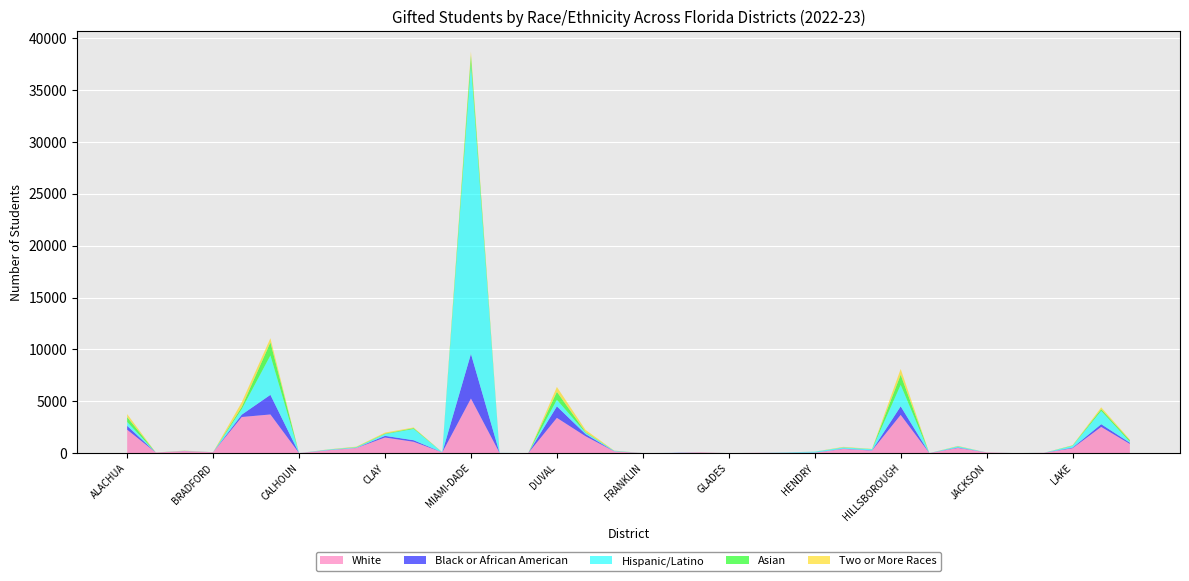

Reading left to right, transcribe all the data shown in this chart.

White: 2268	66	213	93	3492	3736	12	285	503	1517	1105	81	5273	28	14	3409	1639	182	16	3	89	9	42	43	48	418	259	3695	16	512	81	7	40	482	2537	896
Black or African American: 375	3	9	6	226	1891	1	15	12	159	149	5	4298	2	0	1107	209	11	1	25	2	0	2	3	15	25	25	823	0	39	2	3	1	57	263	115
Hispanic/Latino: 370	2	15	3	530	3793	0	48	56	166	1083	7	27906	7	0	633	135	42	0	4	5	2	1	36	89	117	101	2064	0	109	1	3	2	177	1274	93
Asian: 470	0	4	1	220	1264	0	8	28	50	80	3	843	1	0	769	63	10	0	0	0	3	0	0	4	16	18	982	0	17	0	2	0	31	170	138
Two or More Races: 292	6	17	5	452	401	0	14	38	99	69	5	389	0	0	471	206	15	1	0	3	0	1	0	3	42	16	558	0	29	2	1	2	29	179	80